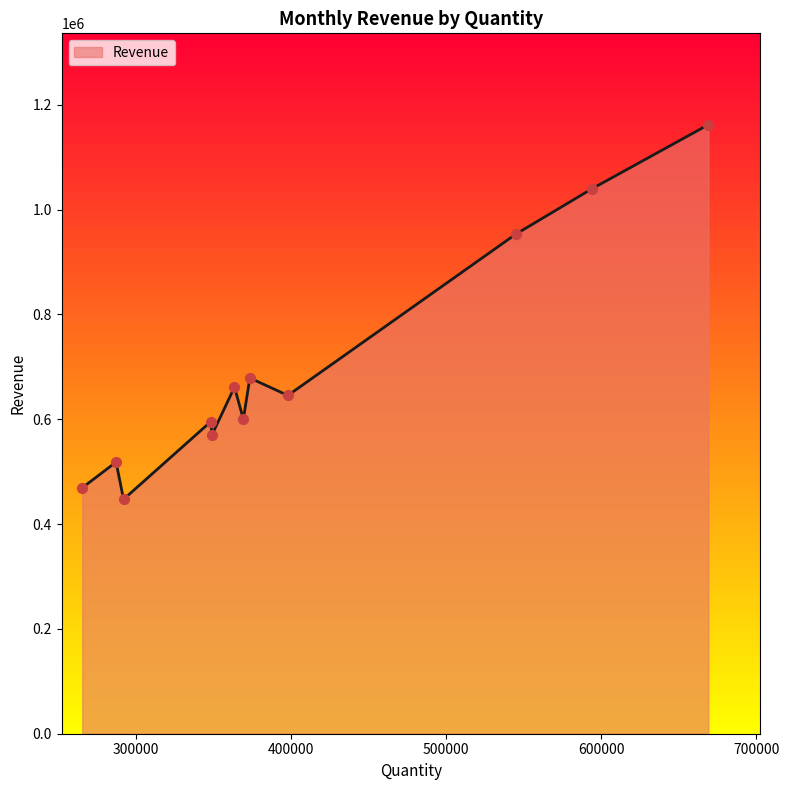

What is the difference between the maximum and minimum values?

714680.0